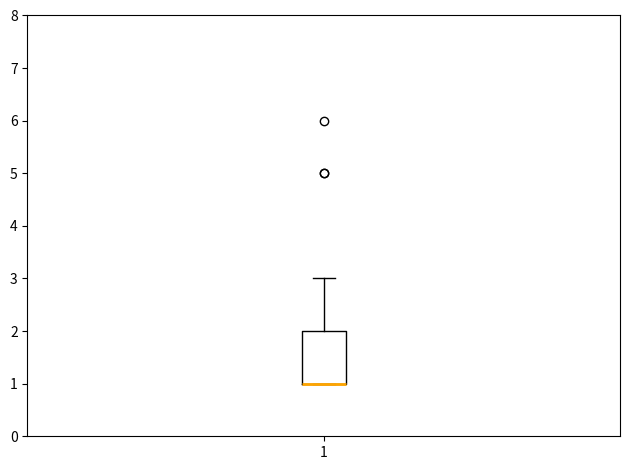

Where does the upper whisker of the box at x = 1 end on the y-axis? The values are not printed on the chart, so give them approximately, as read against the axis.

3